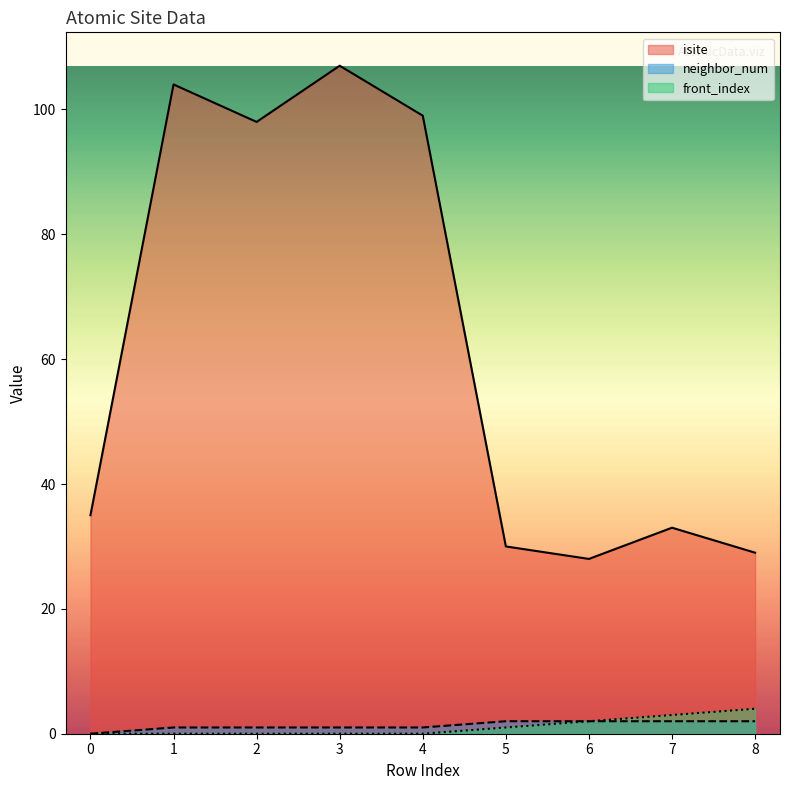

How many interior local valleys does the isite series have?

2